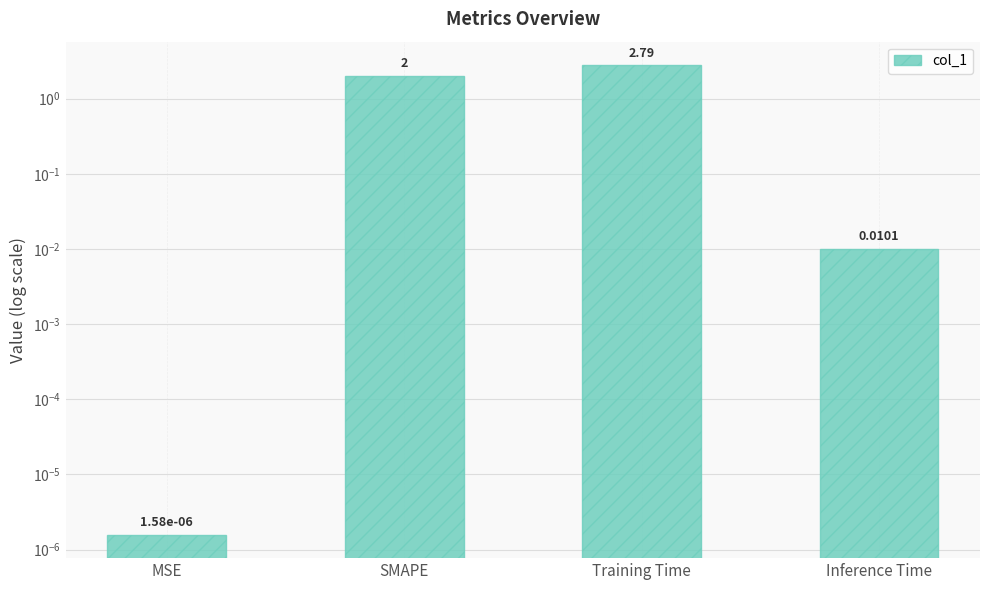

Which has a higher value, SMAPE or MSE?

SMAPE